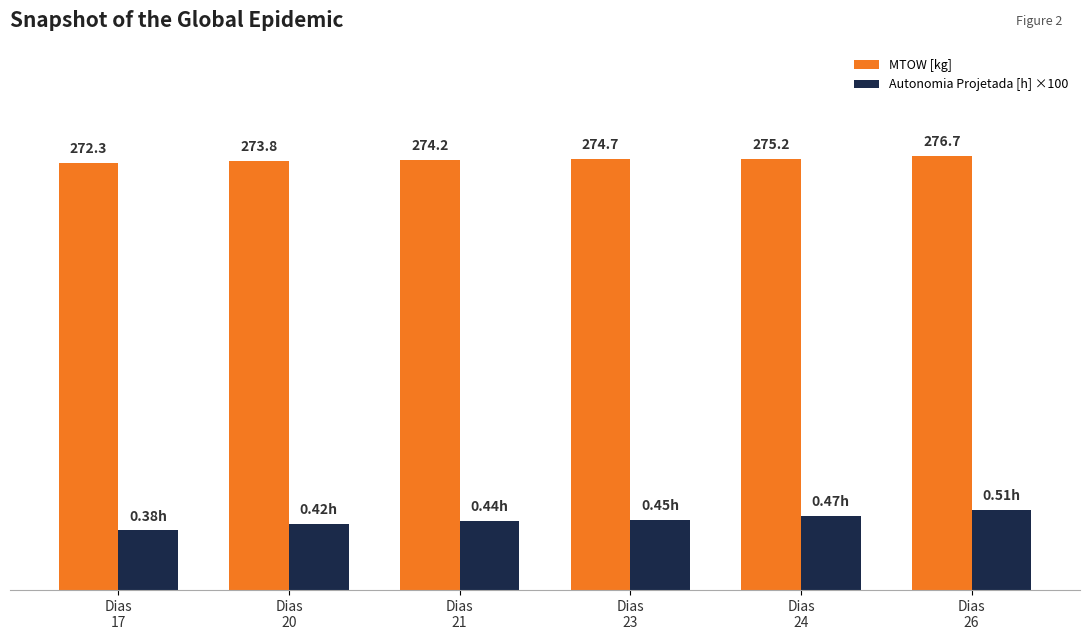

Which series has the largest total across all categories?

MTOW [kg]